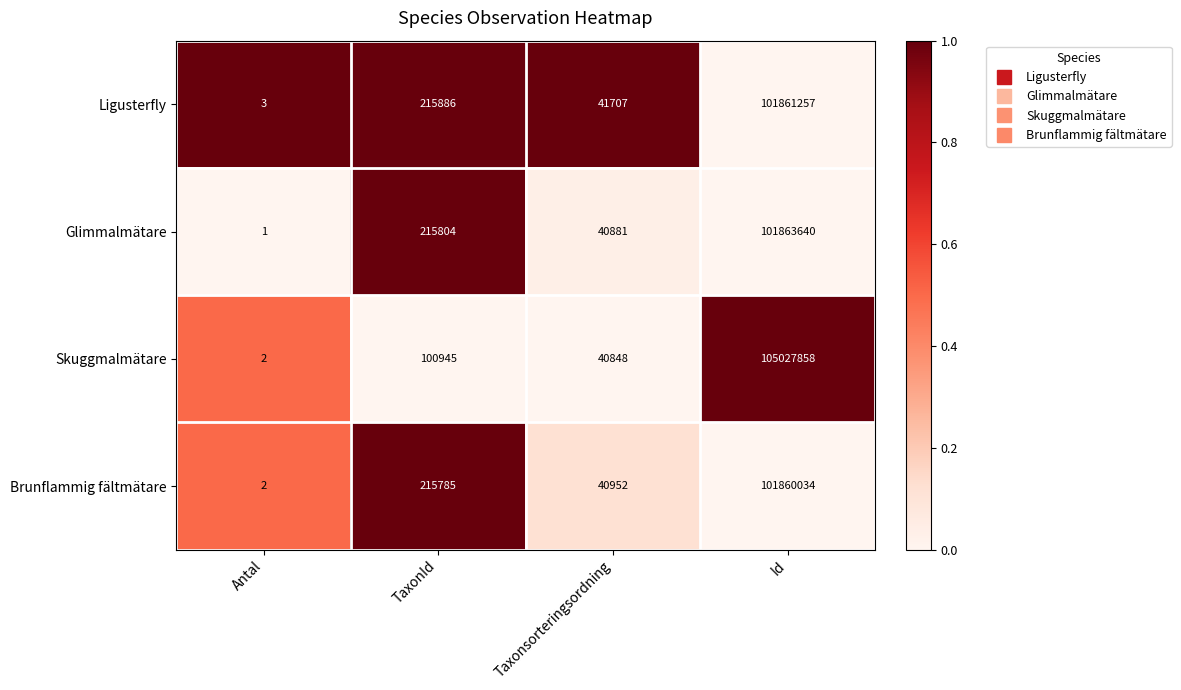

True or false: Skuggmalmätare has a value of 27440 at Taxonsorteringsordning.

False